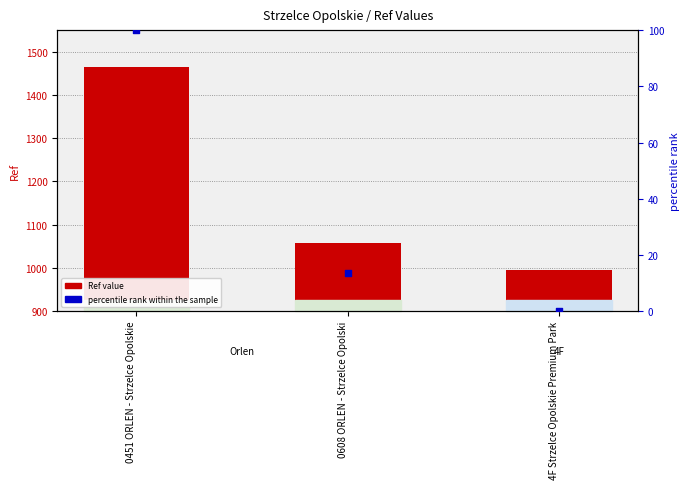

Which series reaches the minimum Y coordinate?

percentile rank within the sample